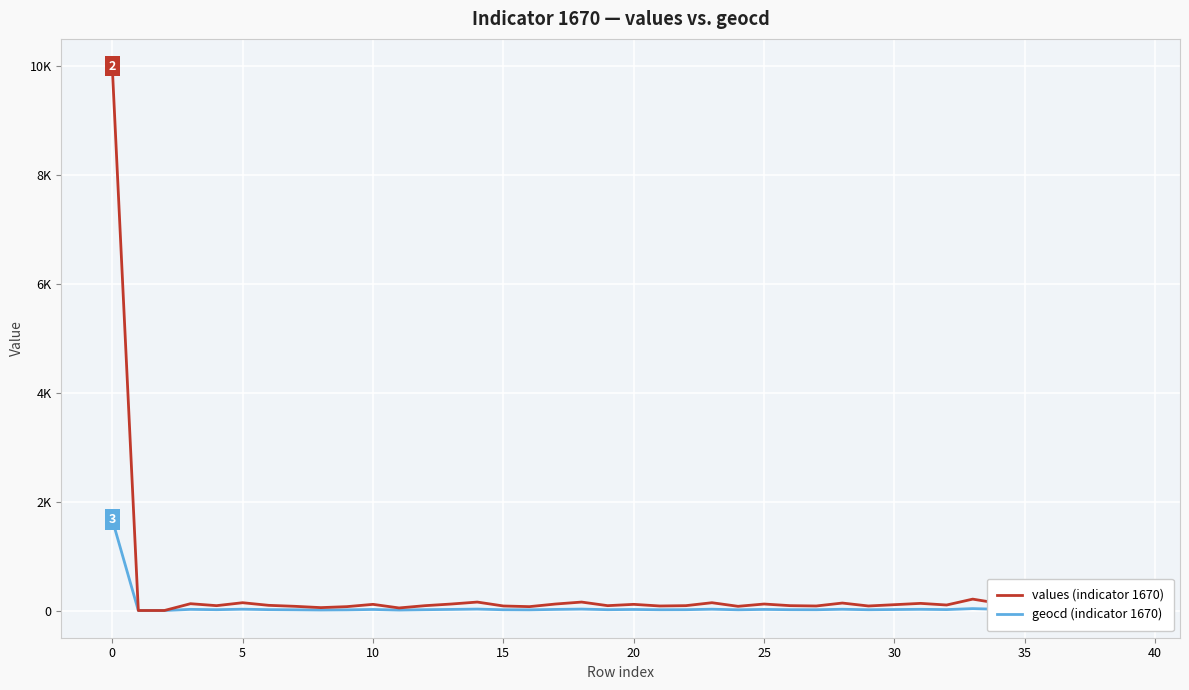

True or false: values (indicator 1670) and geocd (indicator 1670) cross at least once.

False